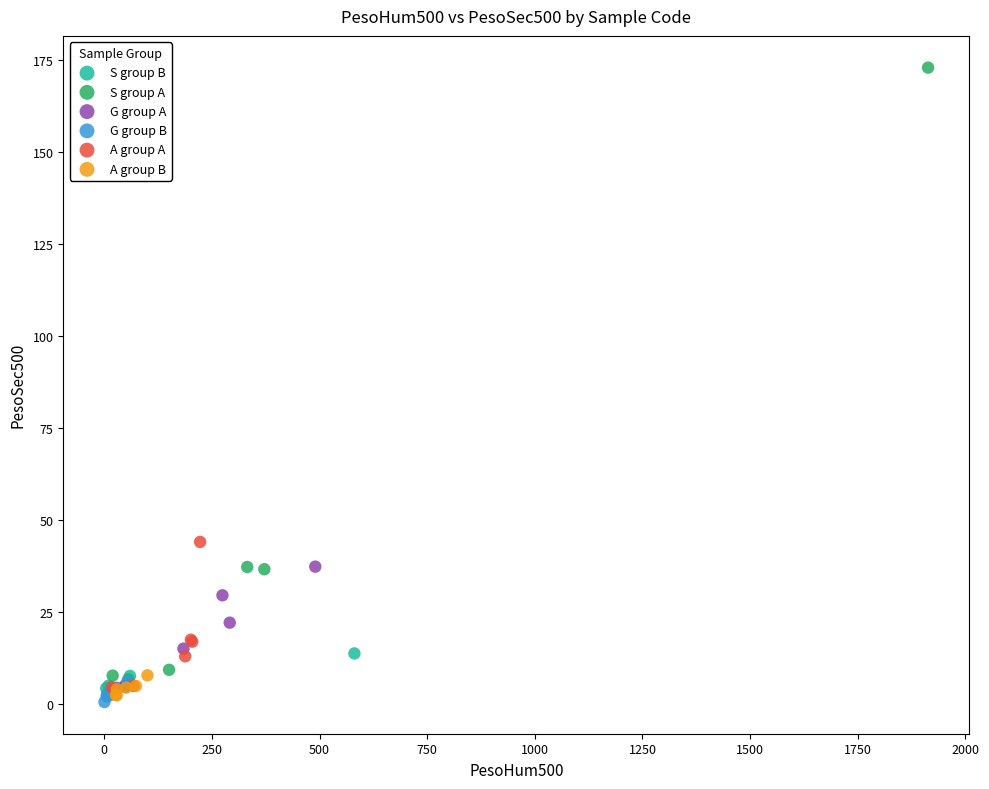

Which series has the largest Y range (max minus min)?

S group A